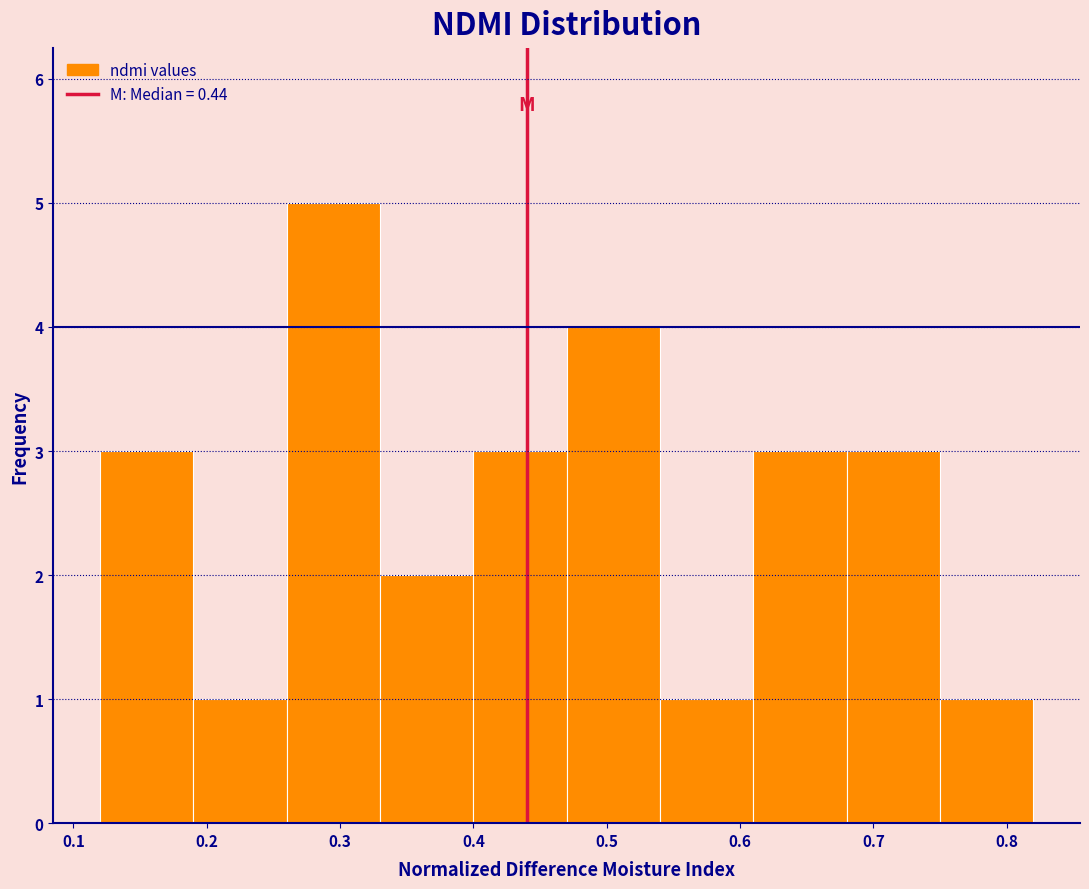

Reading left to right, list every bar in this chart as the range it spans on the x-axis followed by its height. The values are not printed on the chart, so give them approximately, as read against the axis.

0.12 to 0.19: 3
0.19 to 0.26: 1
0.26 to 0.33: 5
0.33 to 0.40: 2
0.40 to 0.47: 3
0.47 to 0.54: 4
0.54 to 0.61: 1
0.61 to 0.68: 3
0.68 to 0.75: 3
0.75 to 0.82: 1